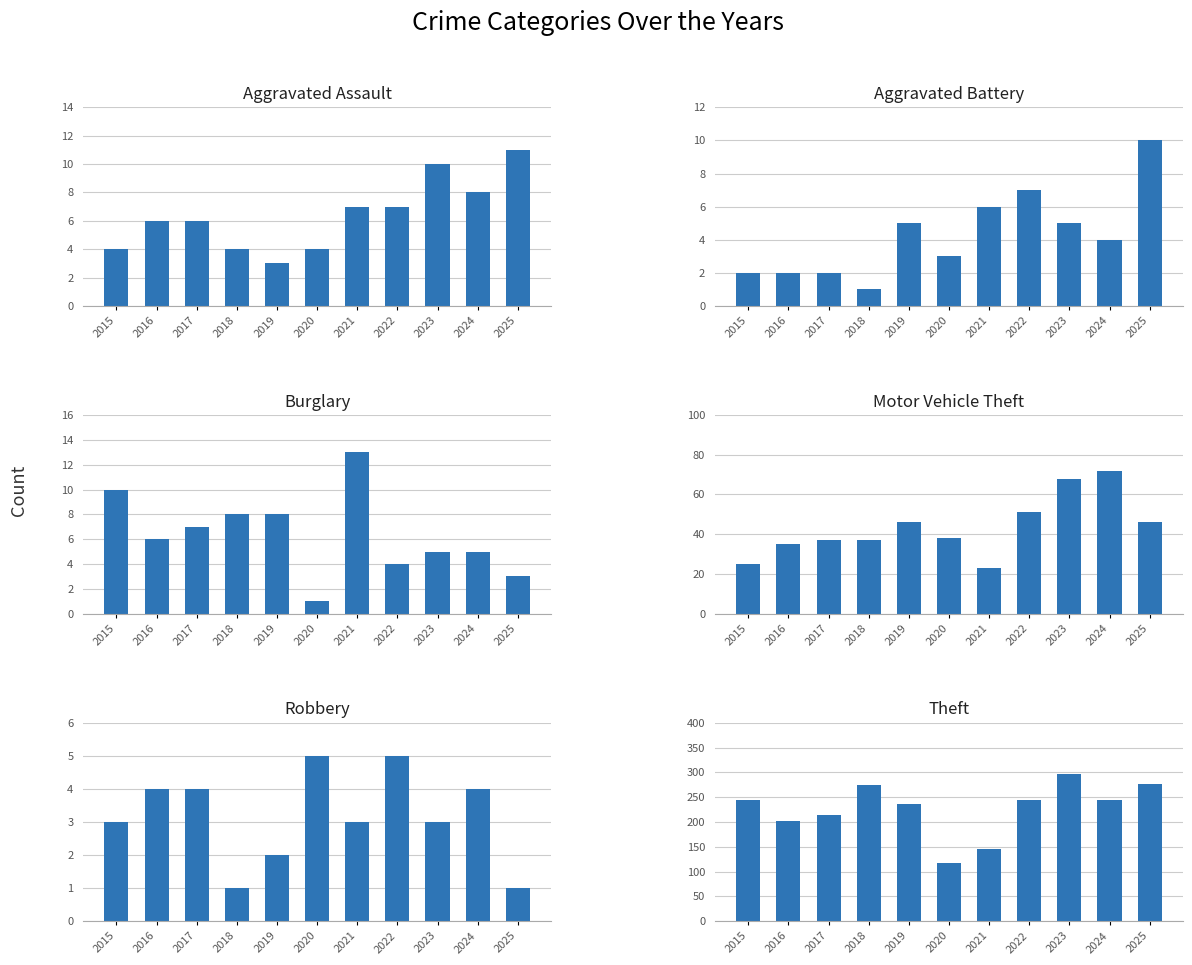

Where does the Theft series first go above 245?

2018